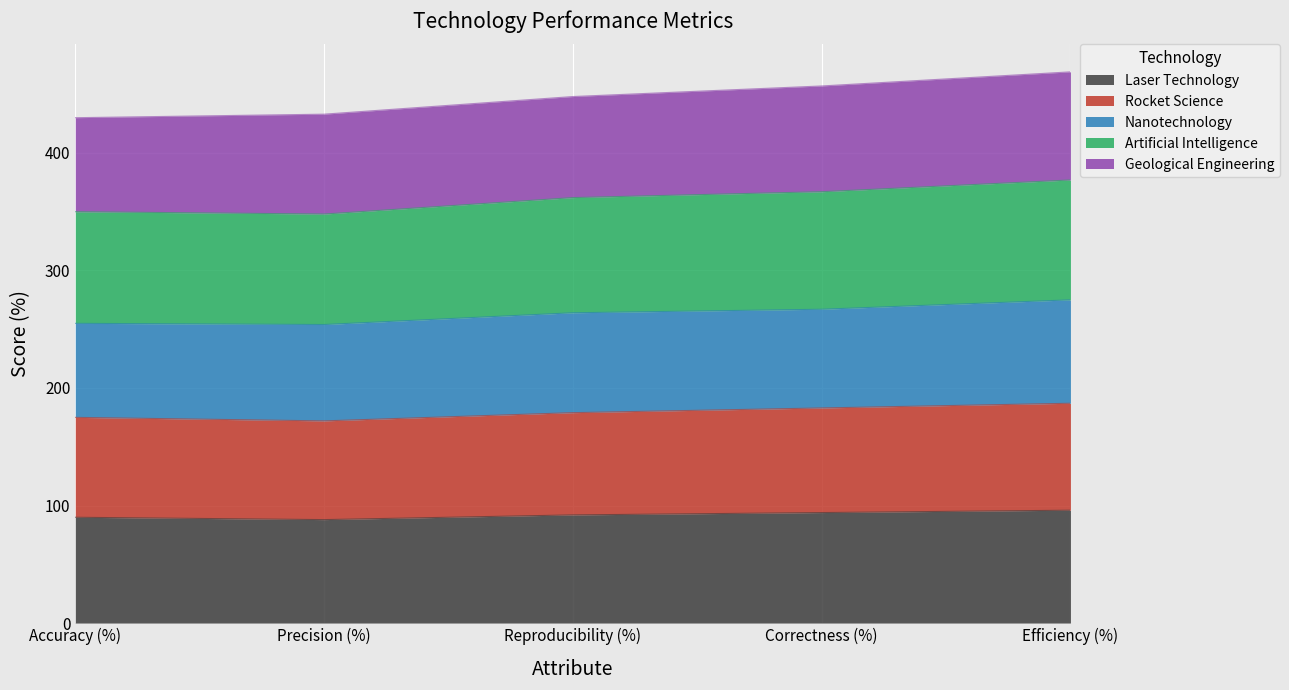

What is the label of the 2nd point from the right?

Correctness (%)